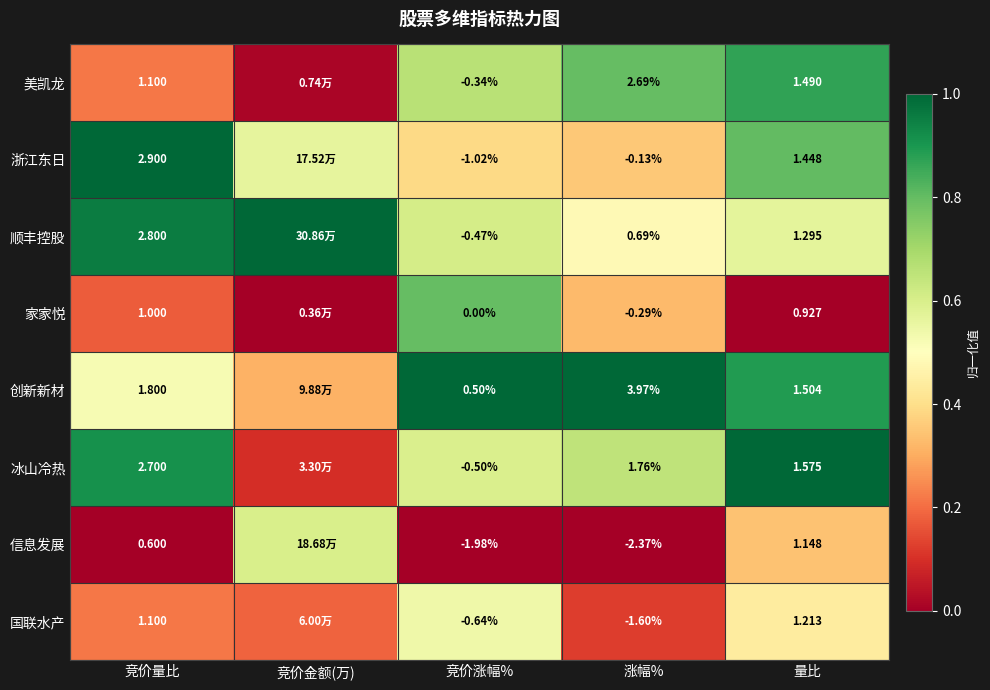

Is the value of 家家悦 at 涨幅% greater than the value of 美凯龙 at 量比?

No